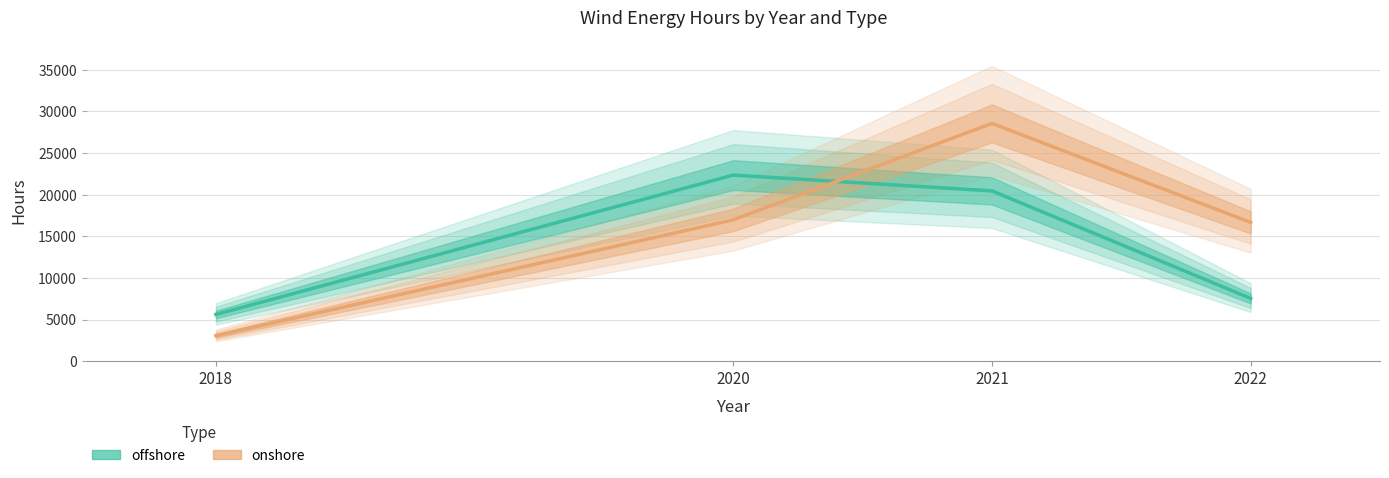

Count the number of data series in this chart.

2